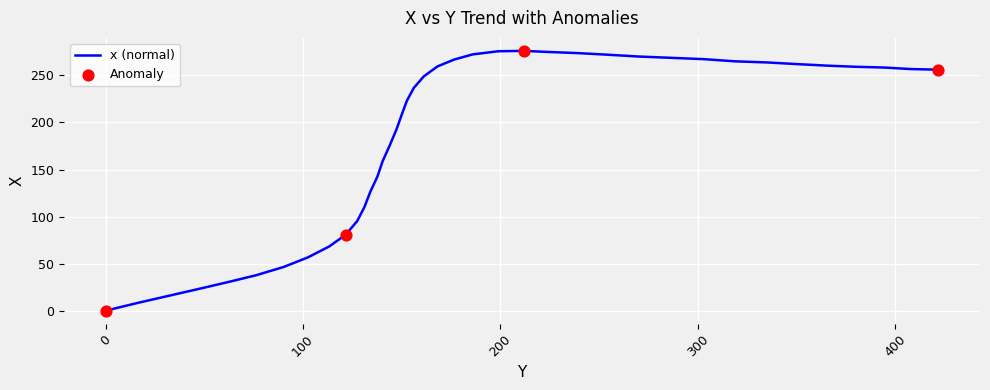

What is the greatest value displayed?

276.1